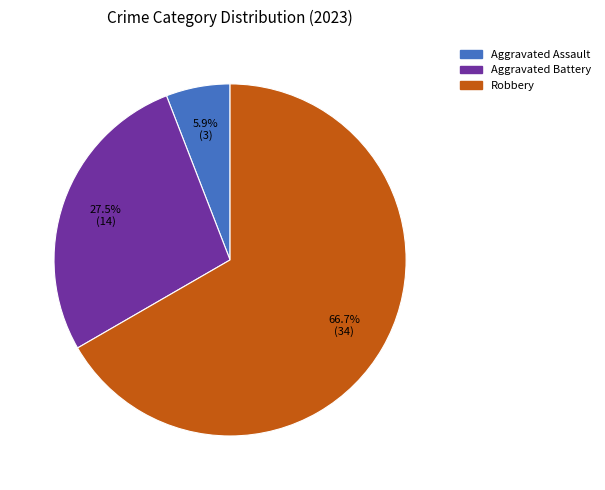

Count the number of slices in the pie.

3